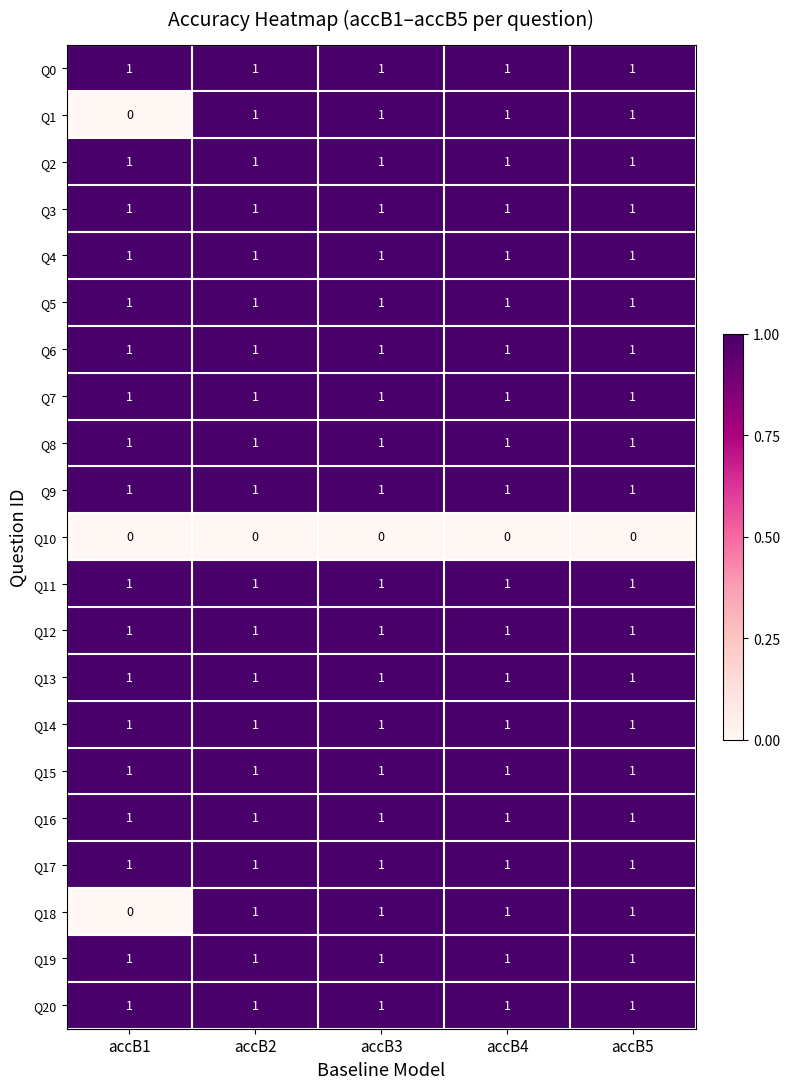

Count the number of categories in the chart.

5